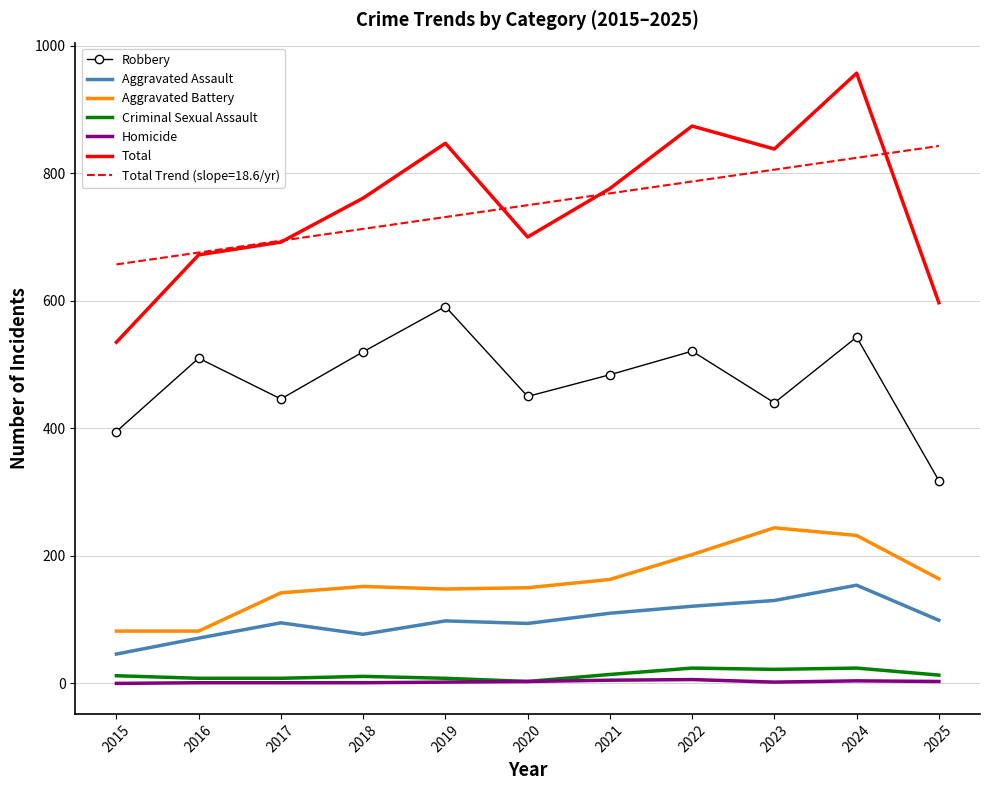

True or false: Aggravated Assault and Total intersect in this chart.

False